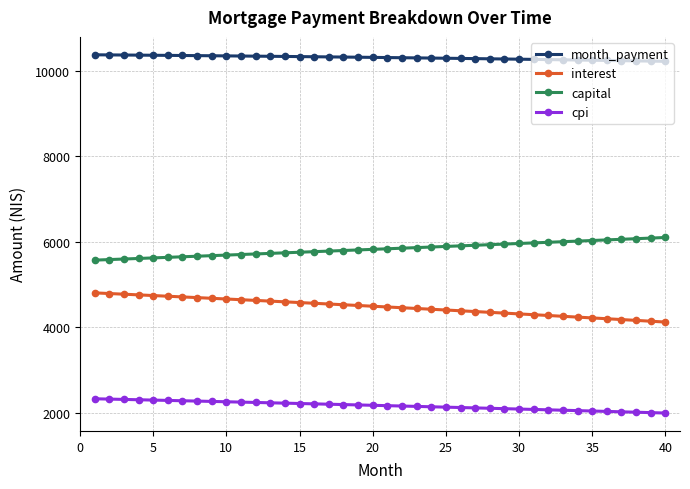

How many data points in capital are less than 5834?

20